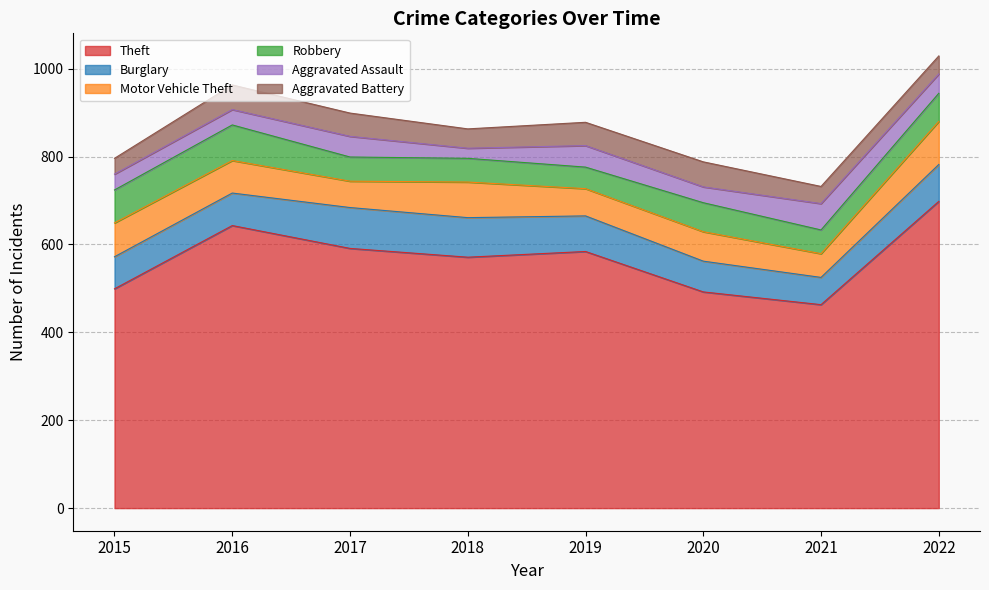

The Motor Vehicle Theft series shows 71 at 2021. True or false?

False